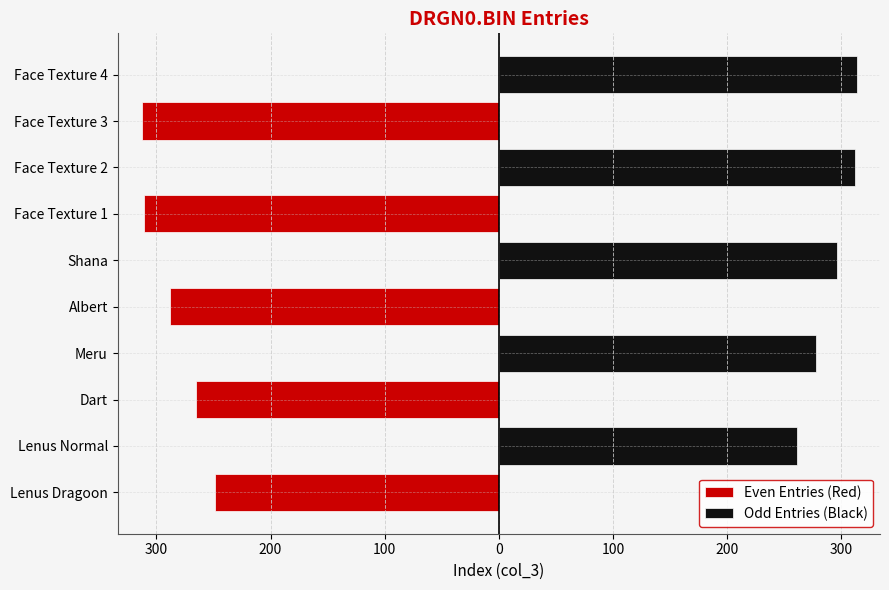

Reading left to right, transcribe all the data shown in this chart.

Even Entries (Red): -249	0	-265	0	-288	0	-311	0	-313	0
Odd Entries (Black): 0	261	0	278	0	296	0	312	0	314